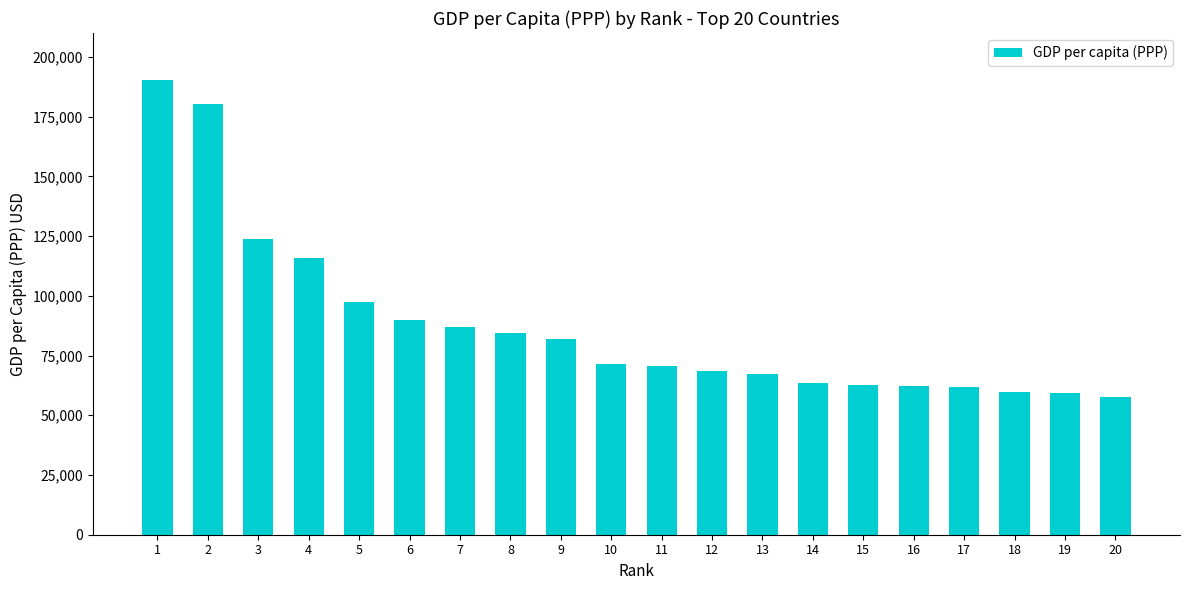

Is it true that the value at 3 is 123965?

True